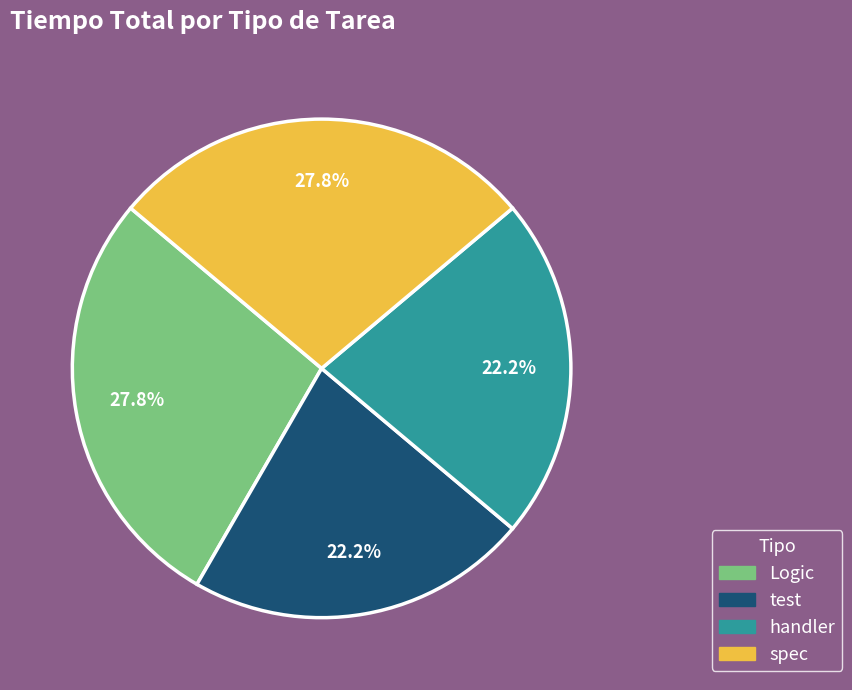

Count the number of slices in the pie.

4